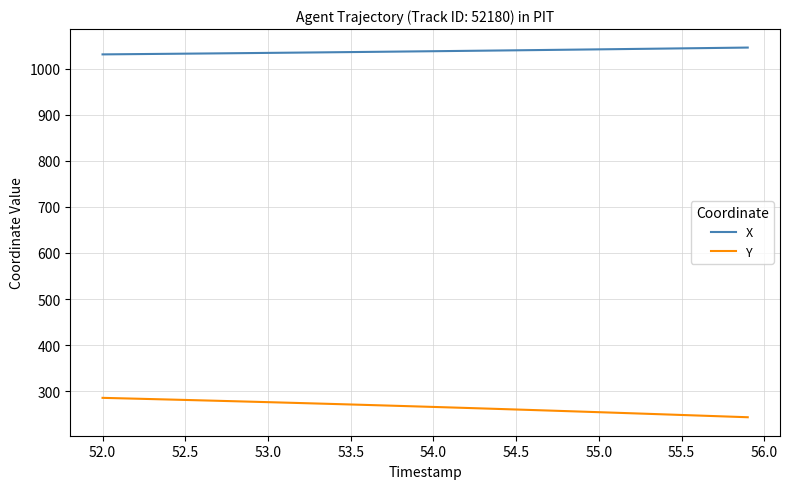

True or false: Y and X cross at least once.

False